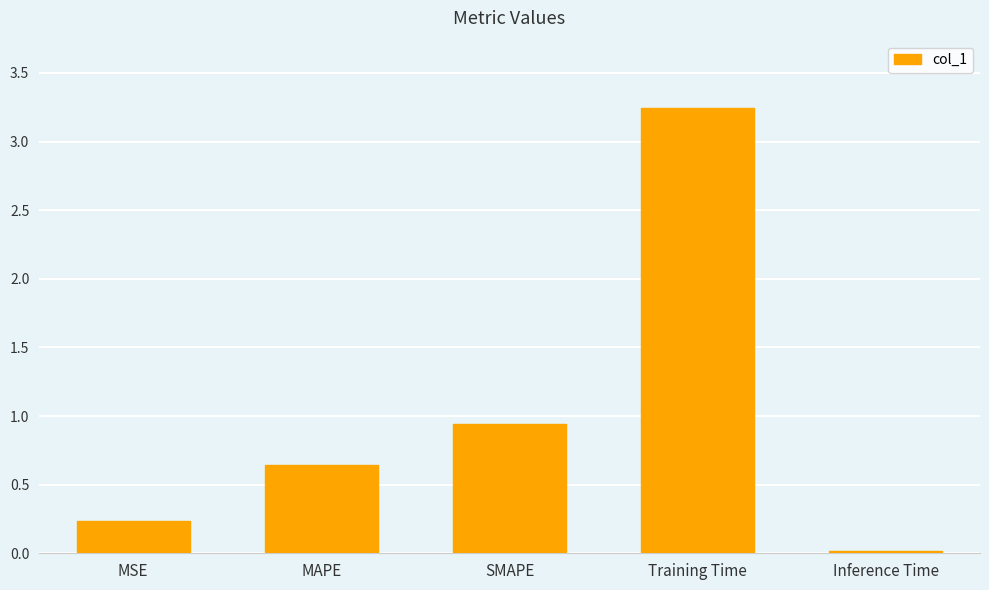

What position from the left is MAPE?

2